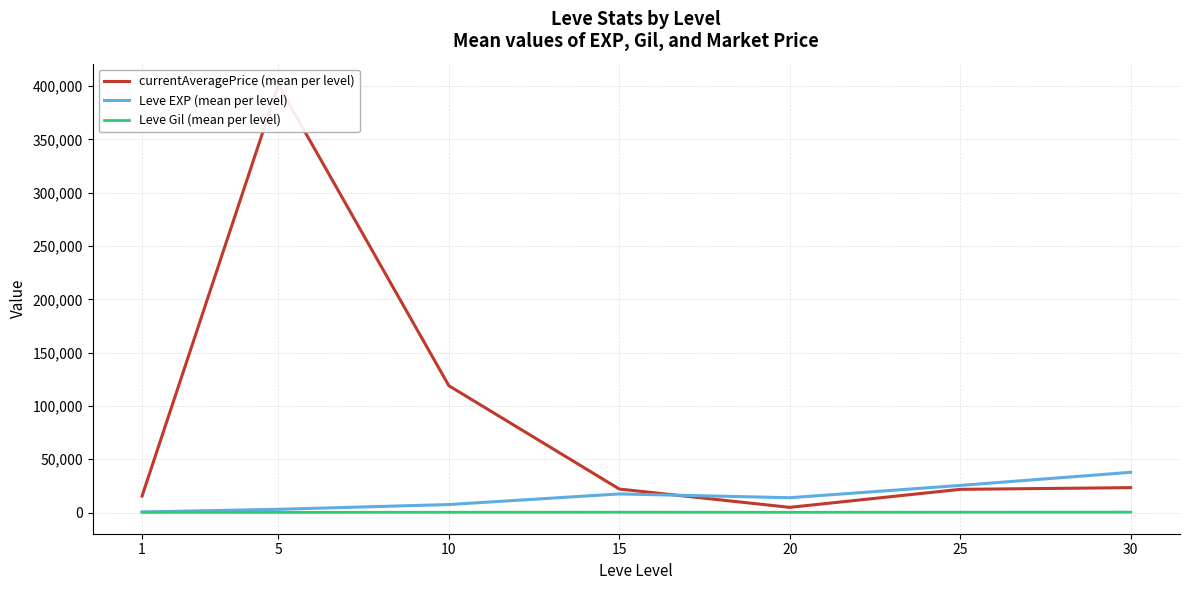

How many data points does each series have?

7